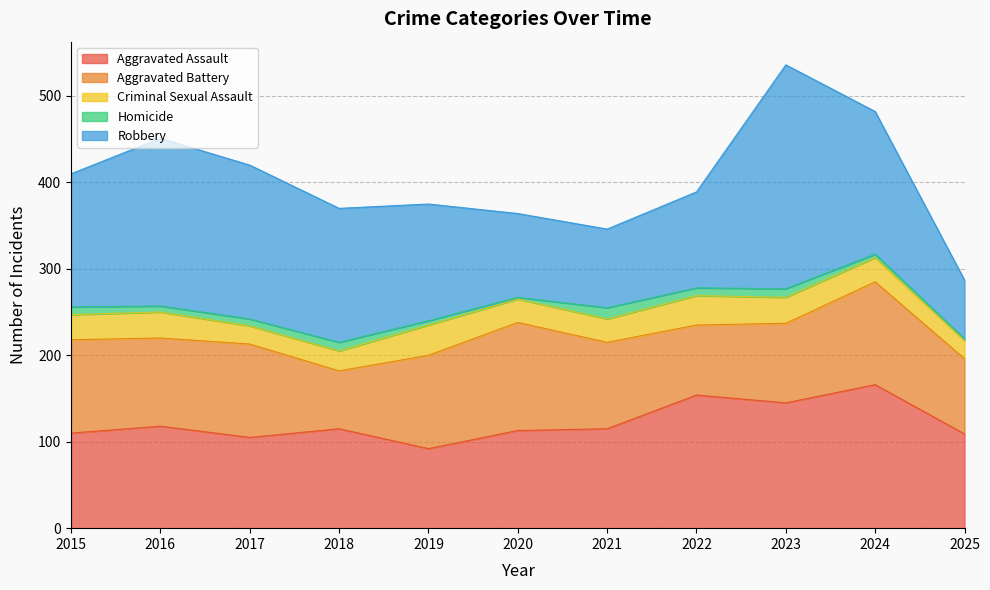

Which has a higher value, 2017 or 2021?

2021